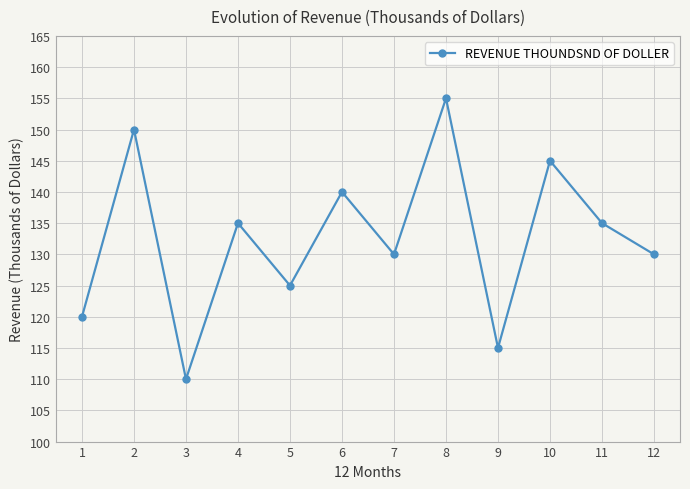

What is the ratio of the value at 1 to the value at 10?

0.8